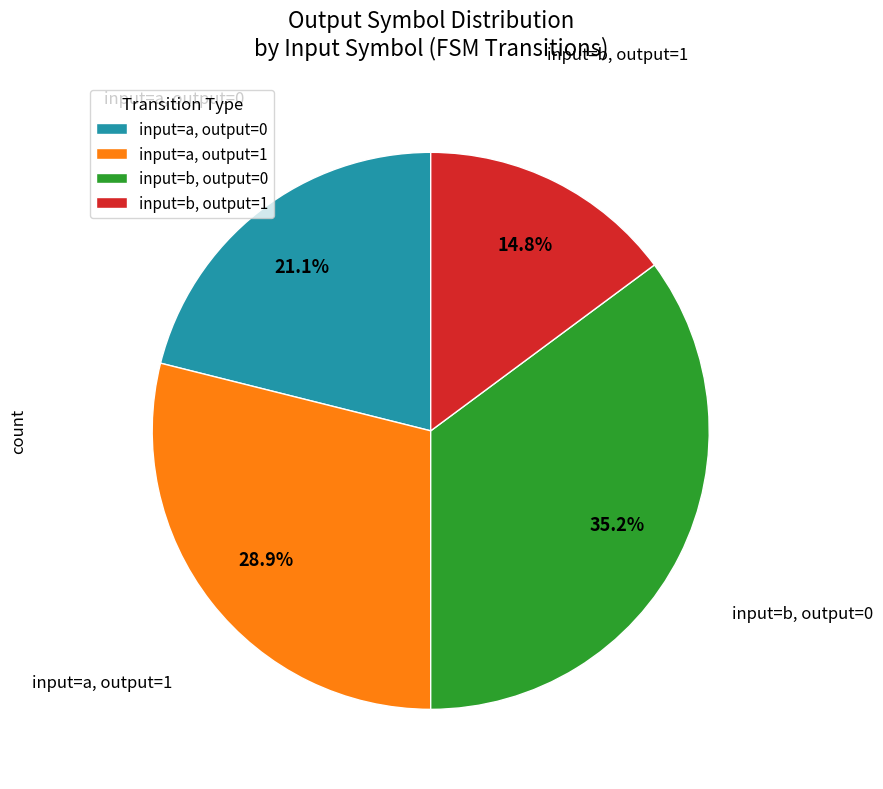

Count the number of slices in the pie.

4